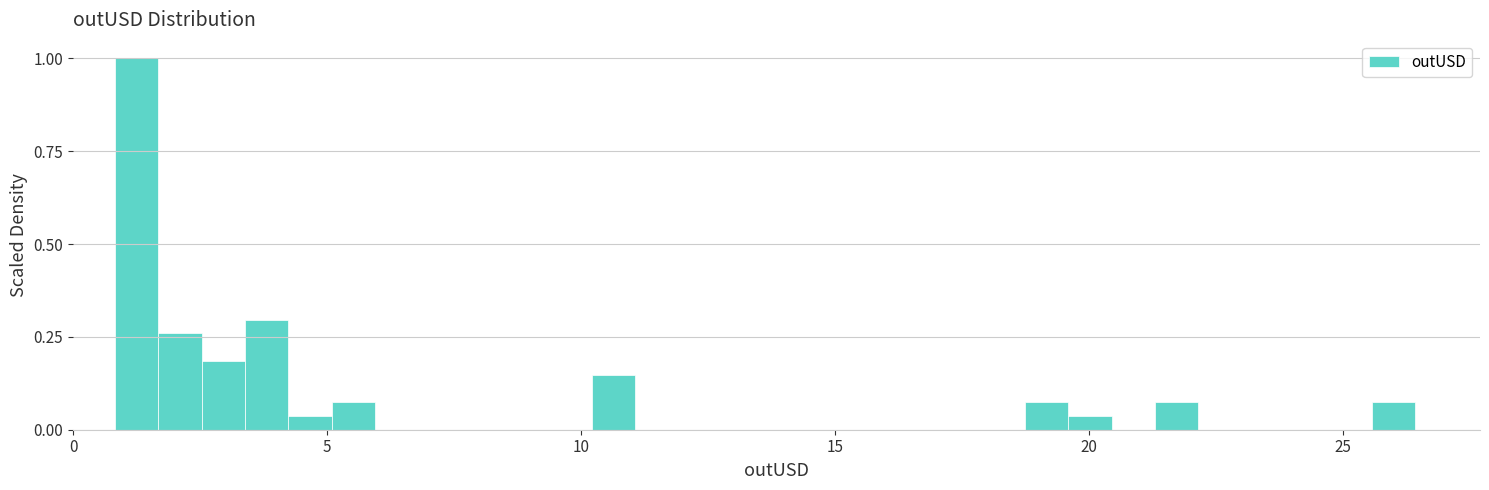

Around what value on the x-axis is the tallest bar? Give the approximate position of its centre, as read against the axis.

1.5